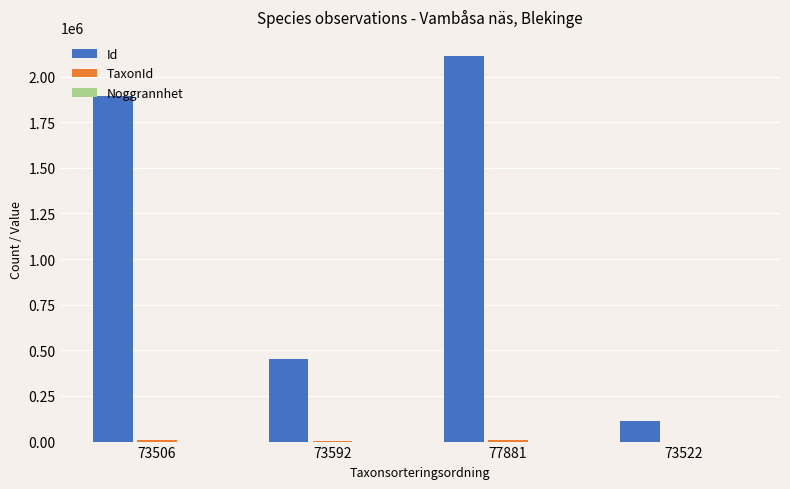

Which series changed the most between 77881 and 73522?

Id